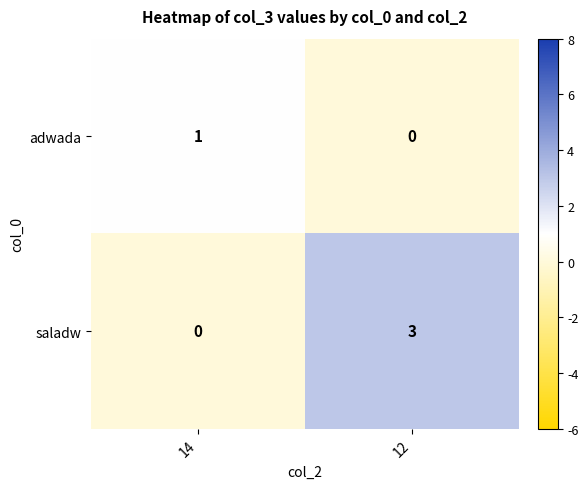

Reading left to right, what are all the values shown in this chart?

adwada: 1	0
saladw: 0	3